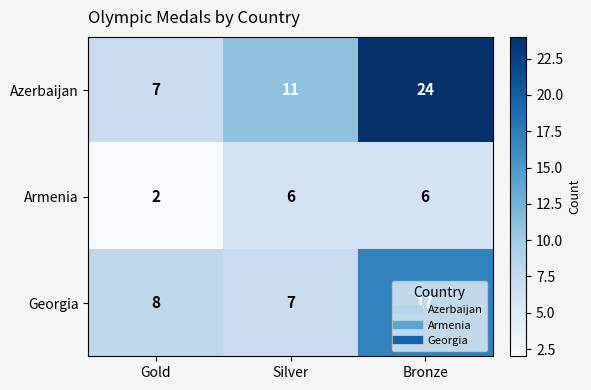

Which series has the widest spread of values?

Azerbaijan